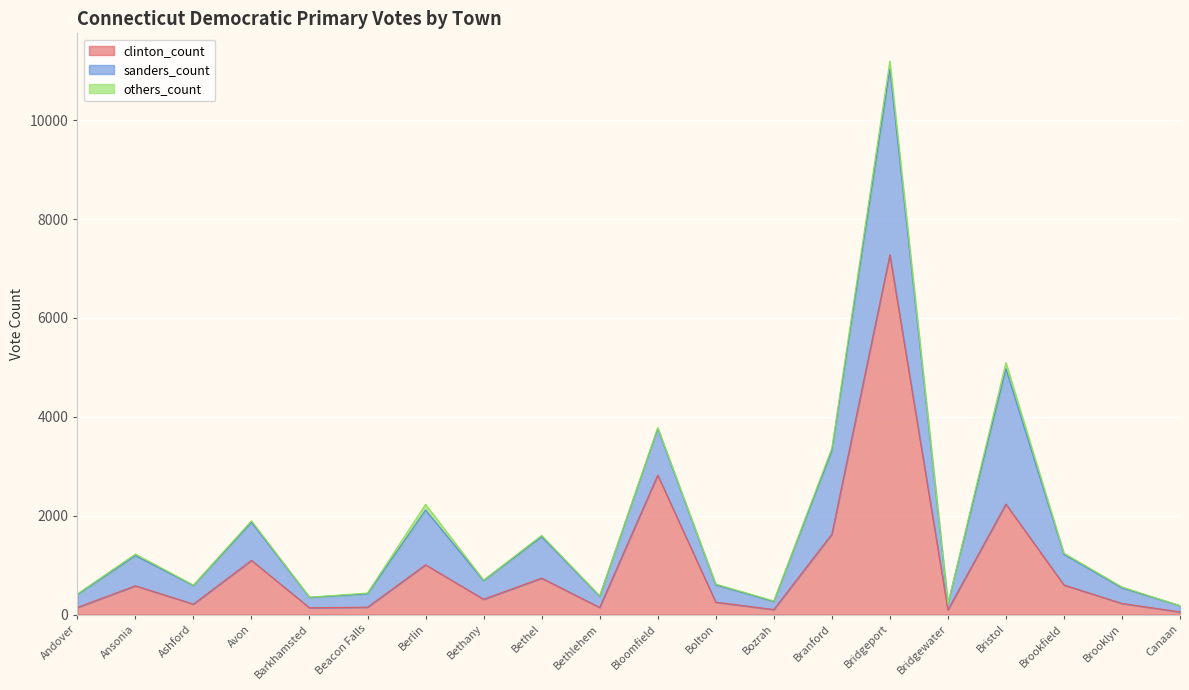

Which series has the widest spread of values?

clinton_count